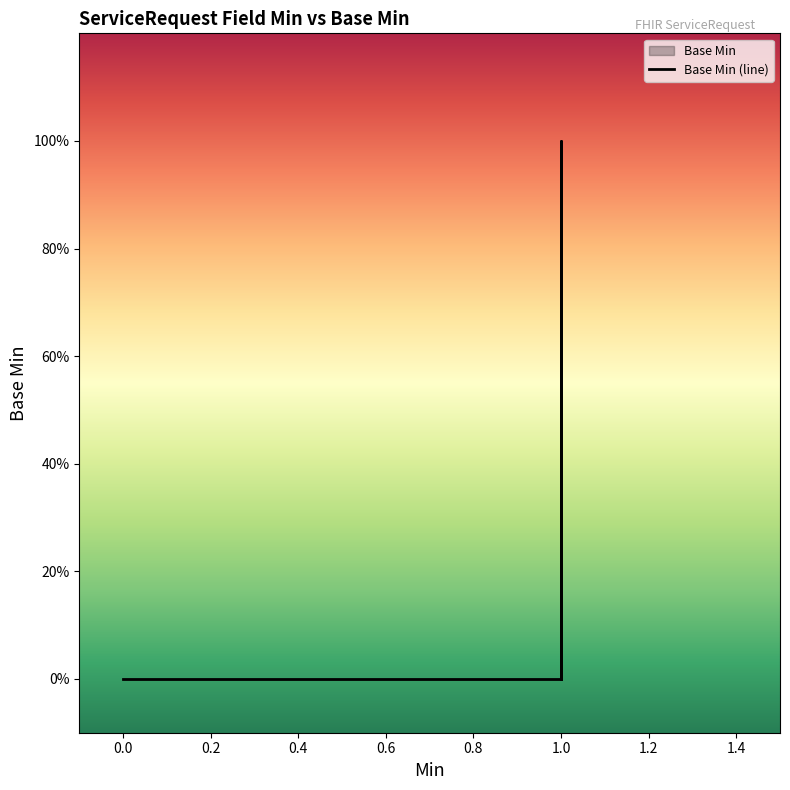

How many lines are shown in the chart?

1